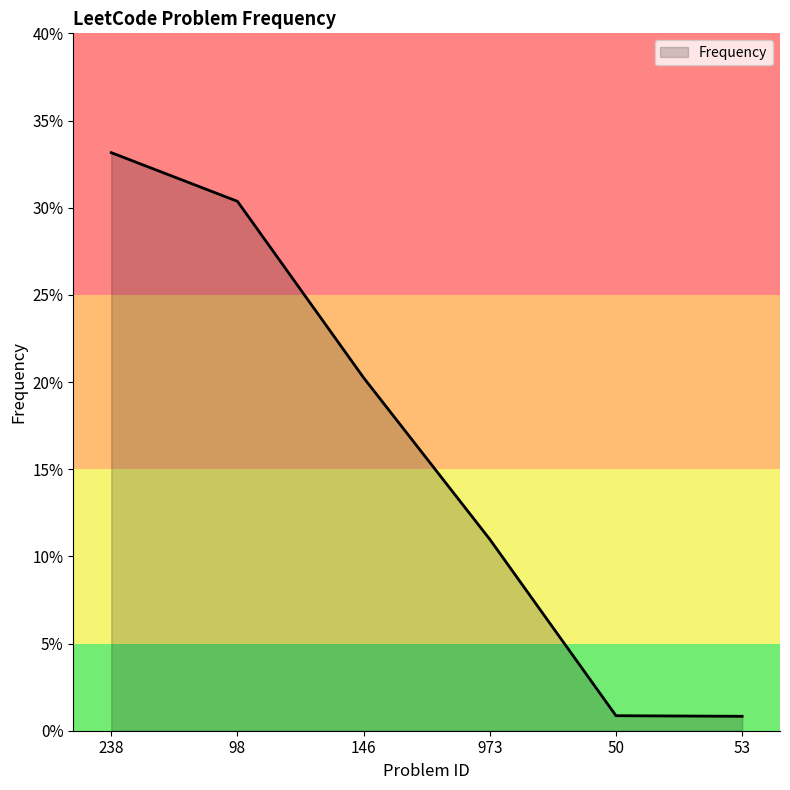

Reading left to right, list all the values displayed in this chart.

0.3	0.3	0.2	0.1	0.0	0.0